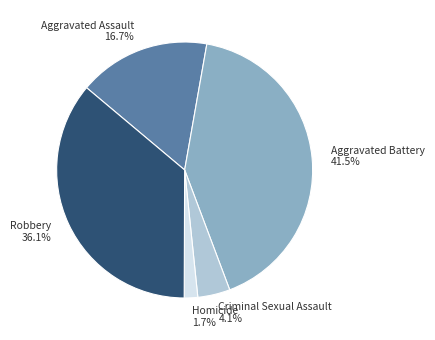

To the nearest percent, what portion does Robbery represent?

36%